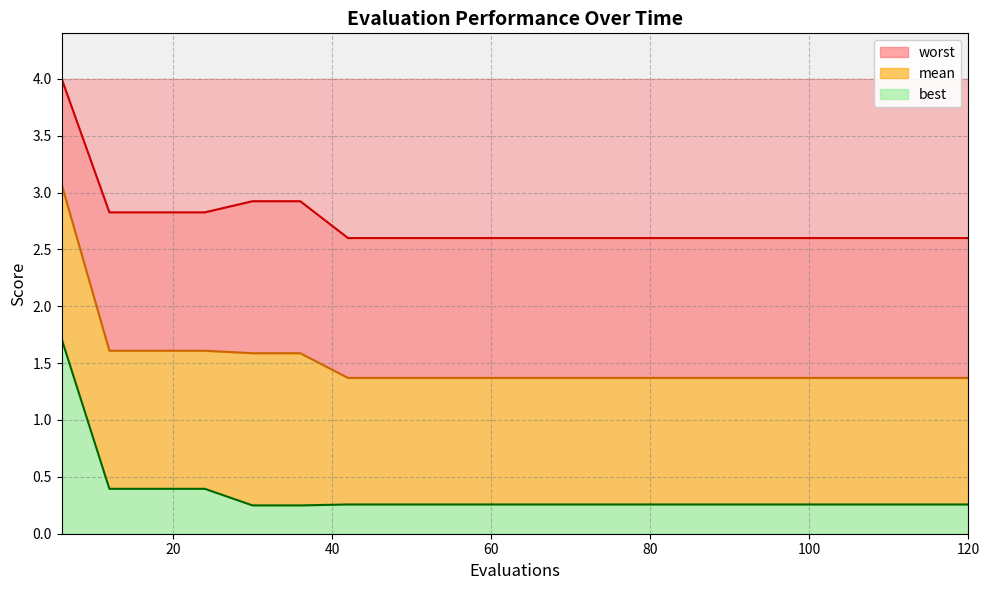

The value of worst at 120 is 1.6. True or false?

False